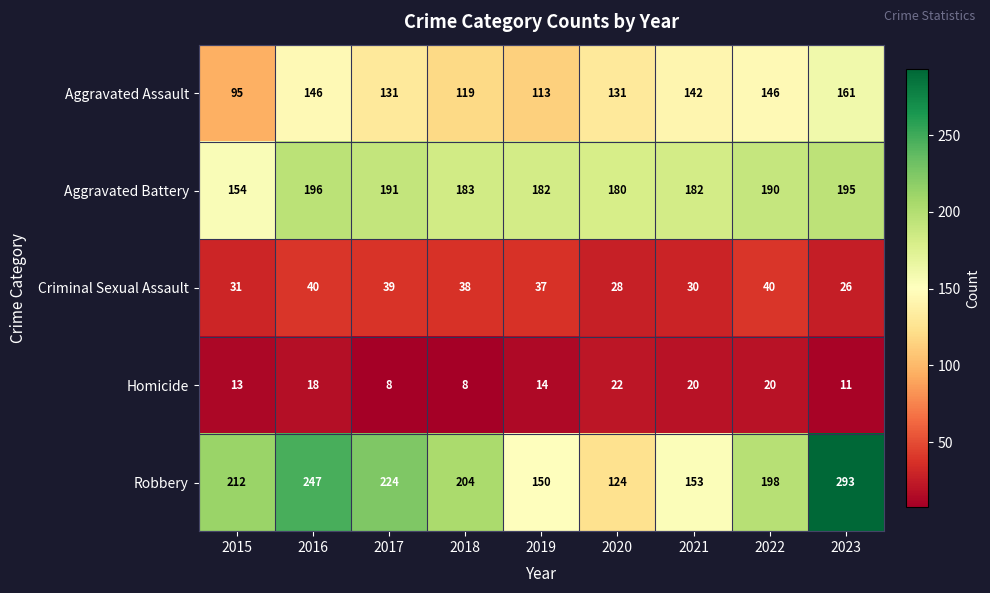

At 2019, list the series in order from smallest to largest.

Homicide, Criminal Sexual Assault, Aggravated Assault, Robbery, Aggravated Battery